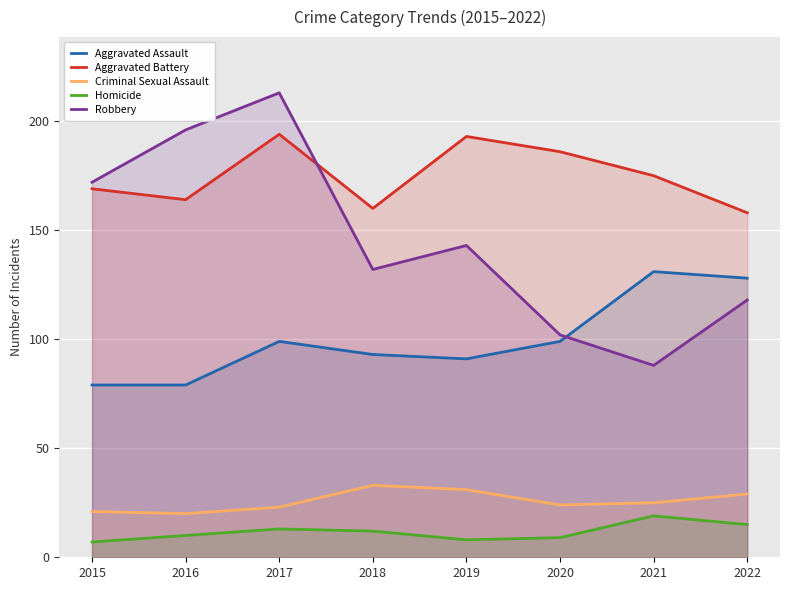

How many distinct data groups are displayed?

5